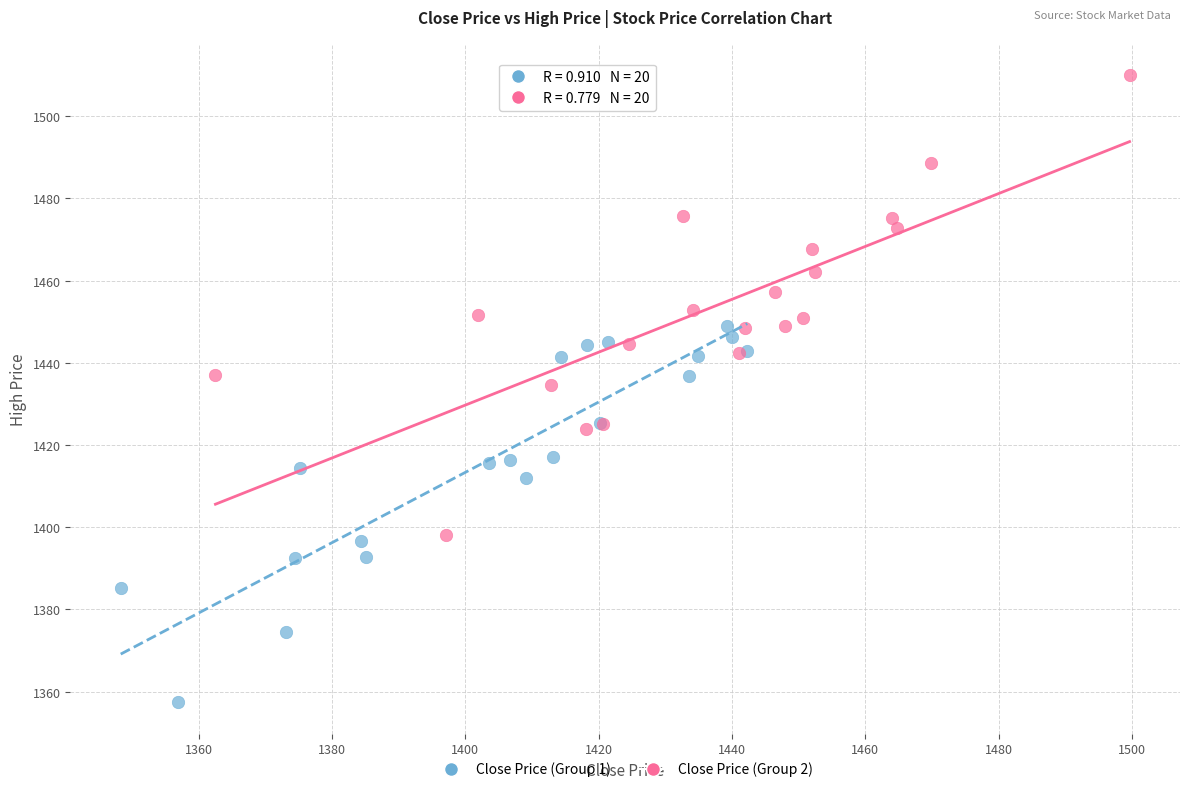

What are all the series names shown in the legend?

Close Price (Group 1), Close Price (Group 2)